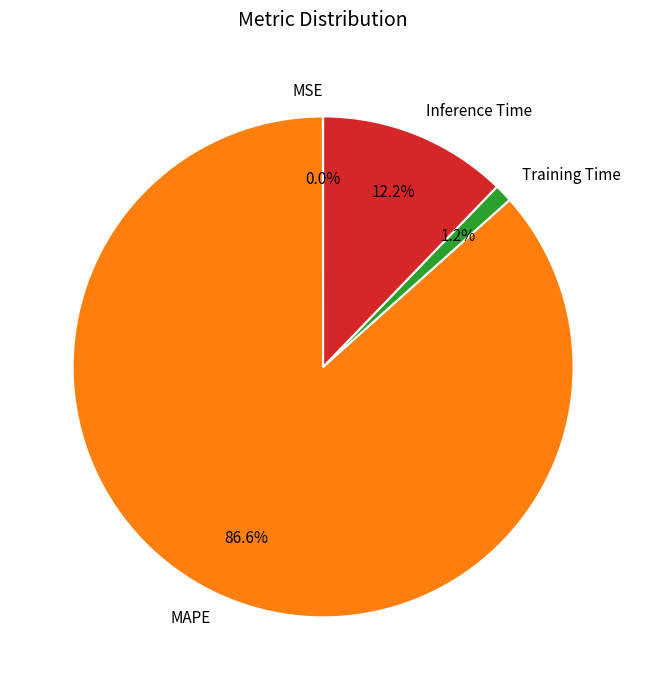

What is the majority slice?

MAPE